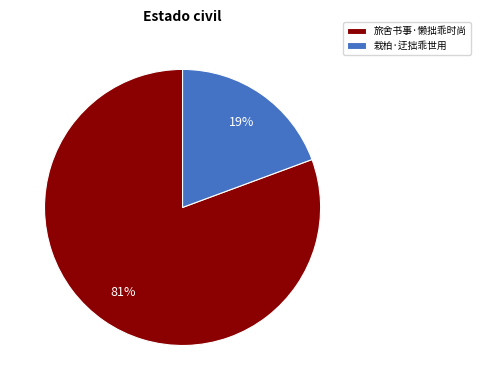

Rank the categories by value from highest to lowest.

旅舍书事·懒拙乖时尚, 栽柏·迂拙乖世用